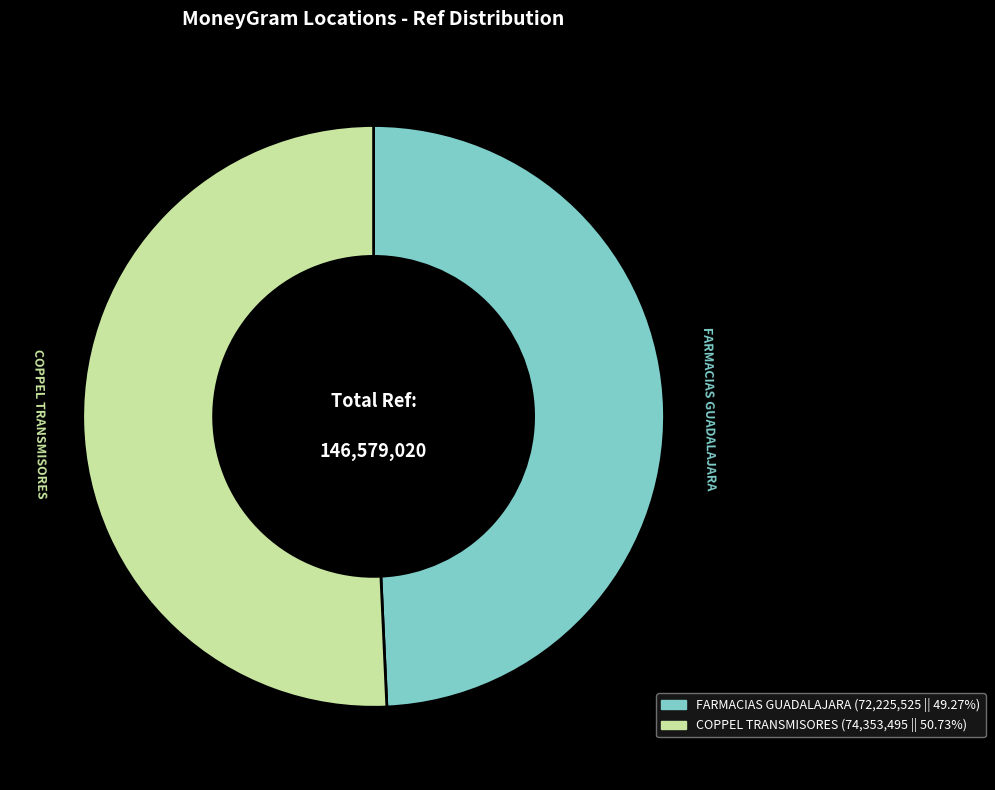

Is there a majority slice in this chart?

Yes